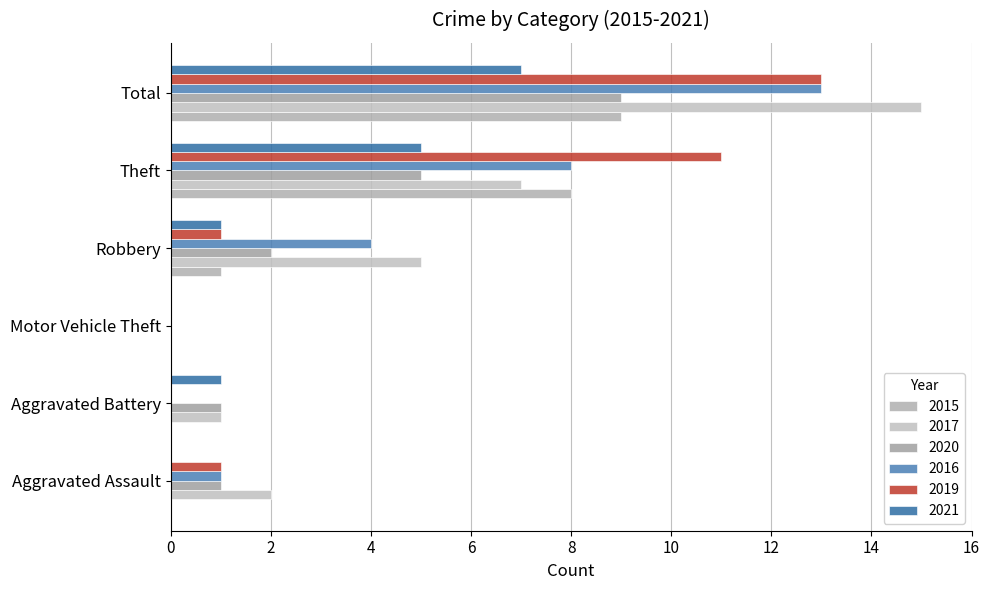

Where is 2017 nearest to the value 7?

Theft